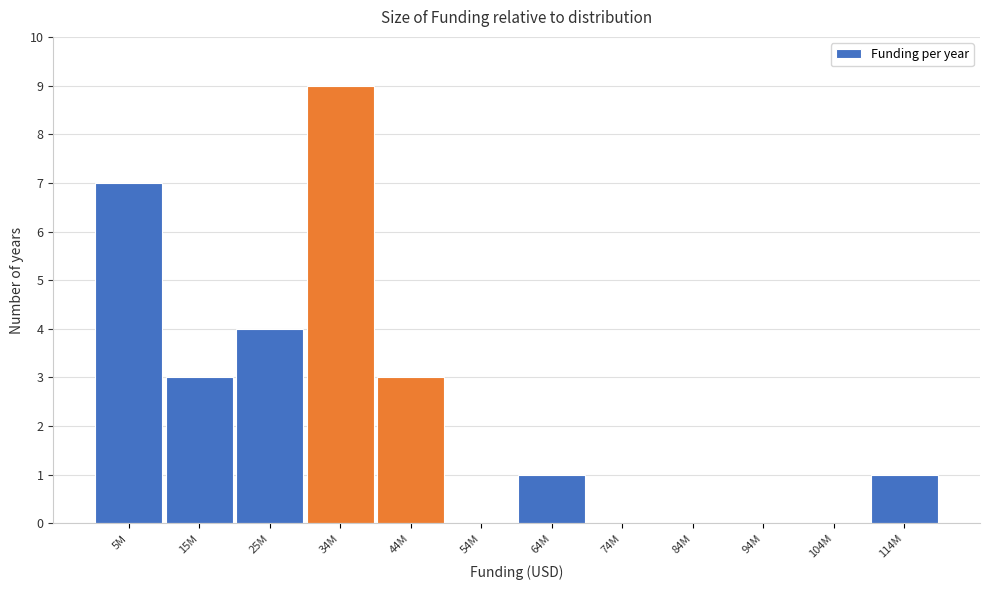

Reading left to right, transcribe all the data shown in this chart.

5M=7	15M=3	25M=4	34M=9	44M=3	54M=0	64M=1	74M=0	84M=0	94M=0	104M=0	114M=1